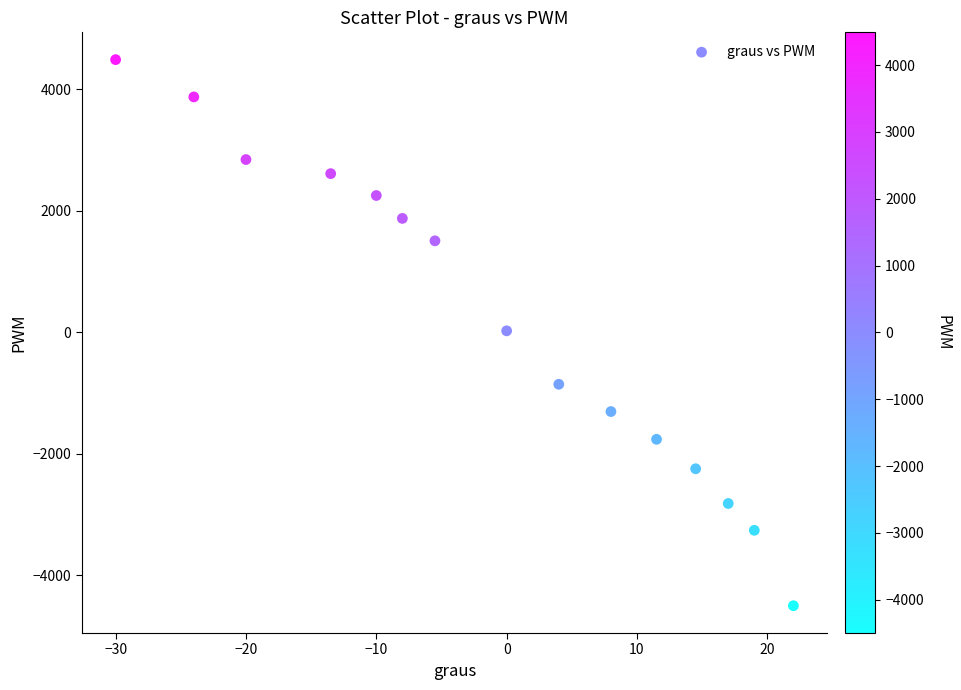

What is the range of Y values (max minus min)?

8991